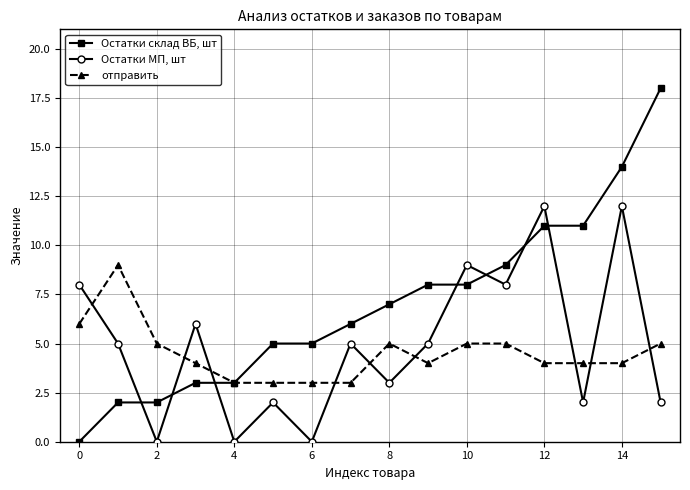

True or false: Остатки МП, шт and отправить intersect in this chart.

True